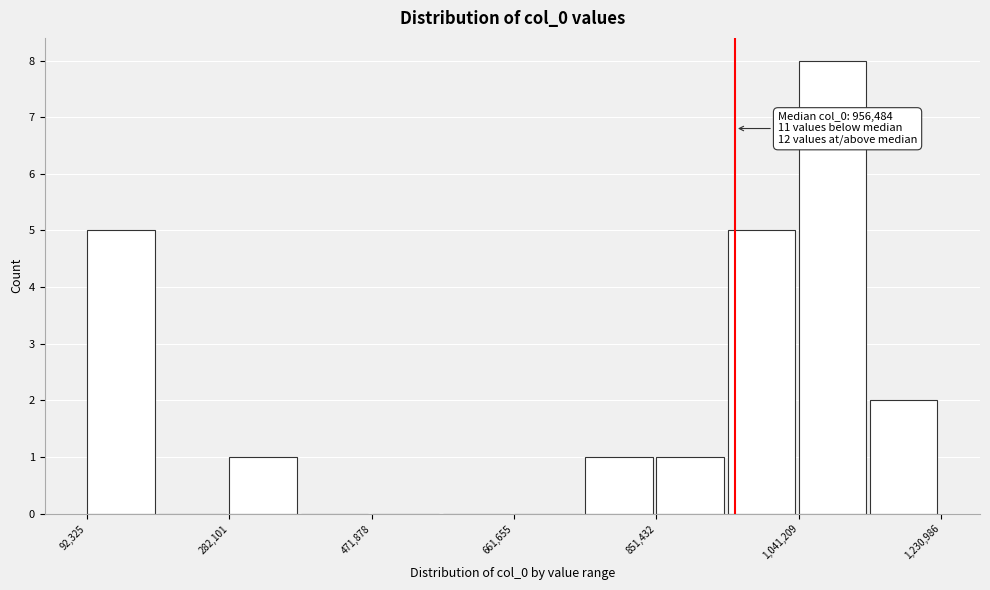

Which range on the x-axis has the tallest bar?

1040000 to 1140000